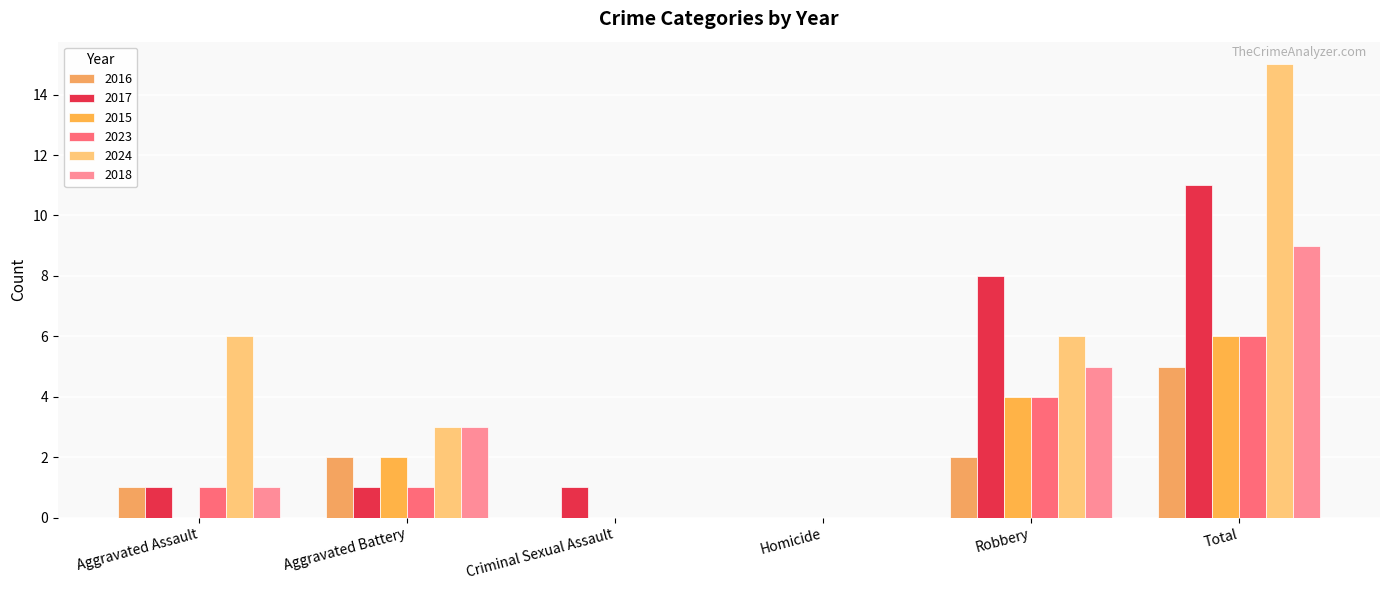

How many groups of bars are there?

6